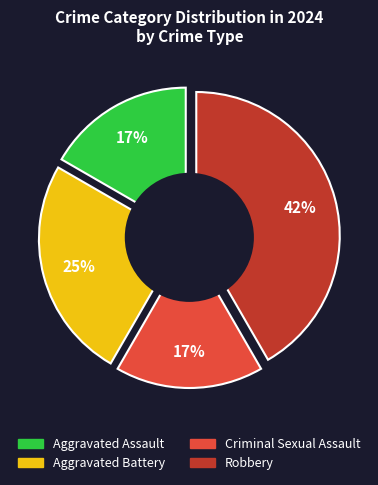

How much of the chart is everything except Aggravated Assault?

83.3%